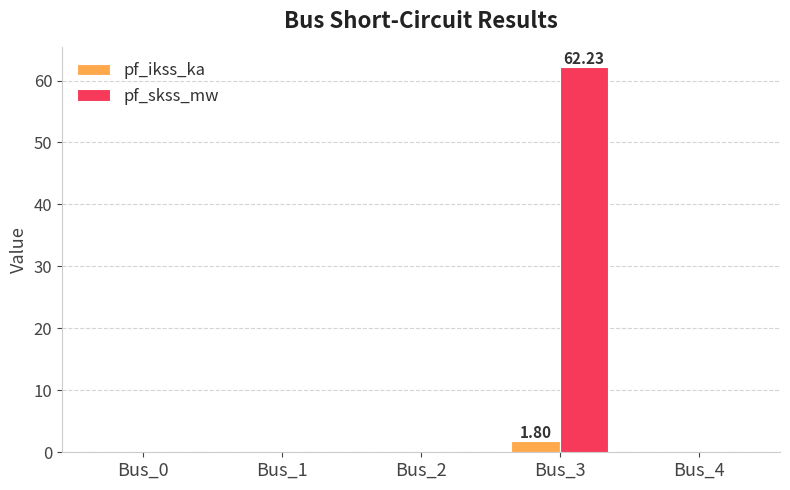

At which label does pf_skss_mw reach its peak?

Bus_3